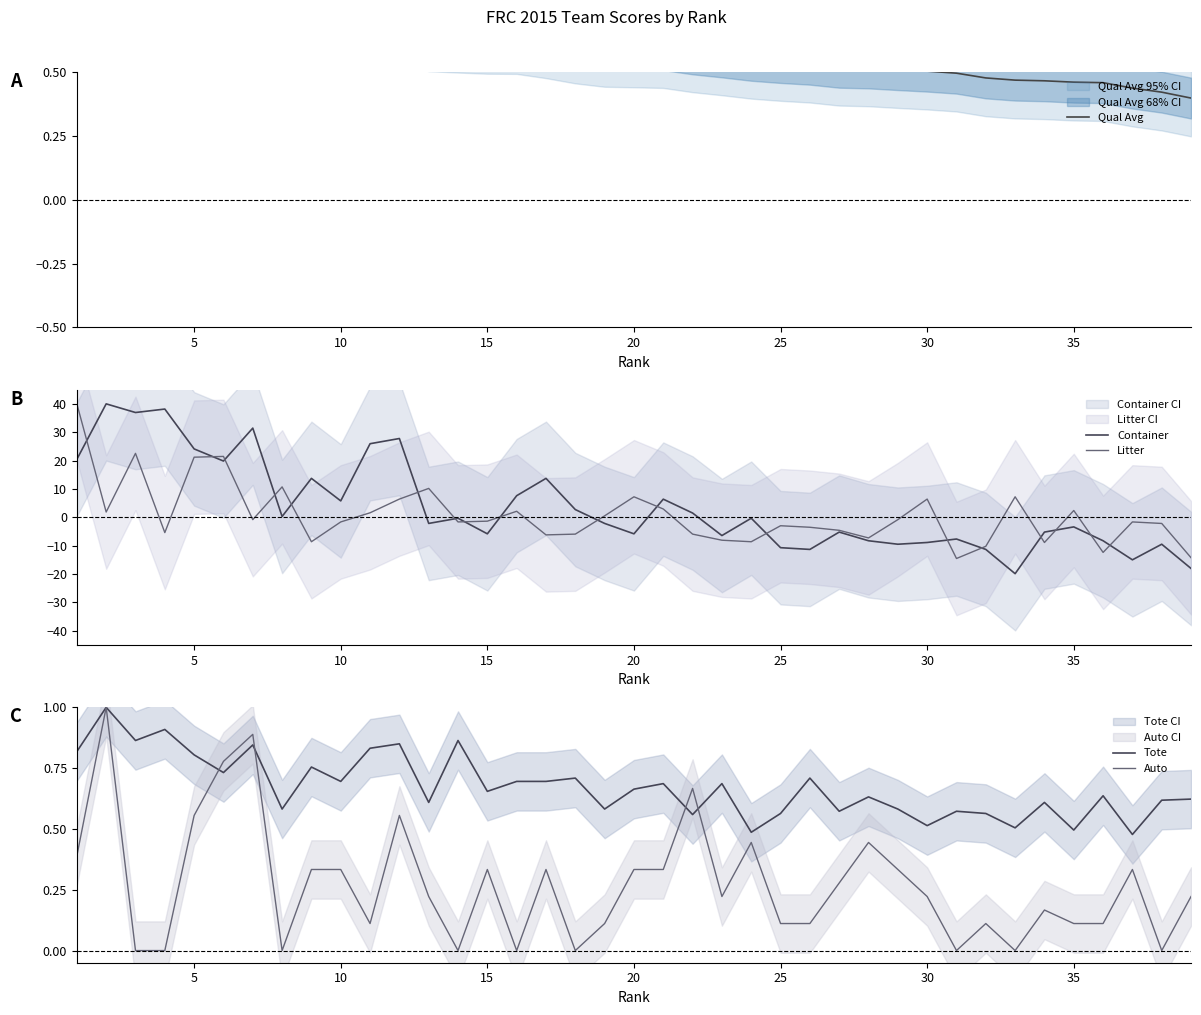

The Auto series shows 0.5 at 20. True or false?

False